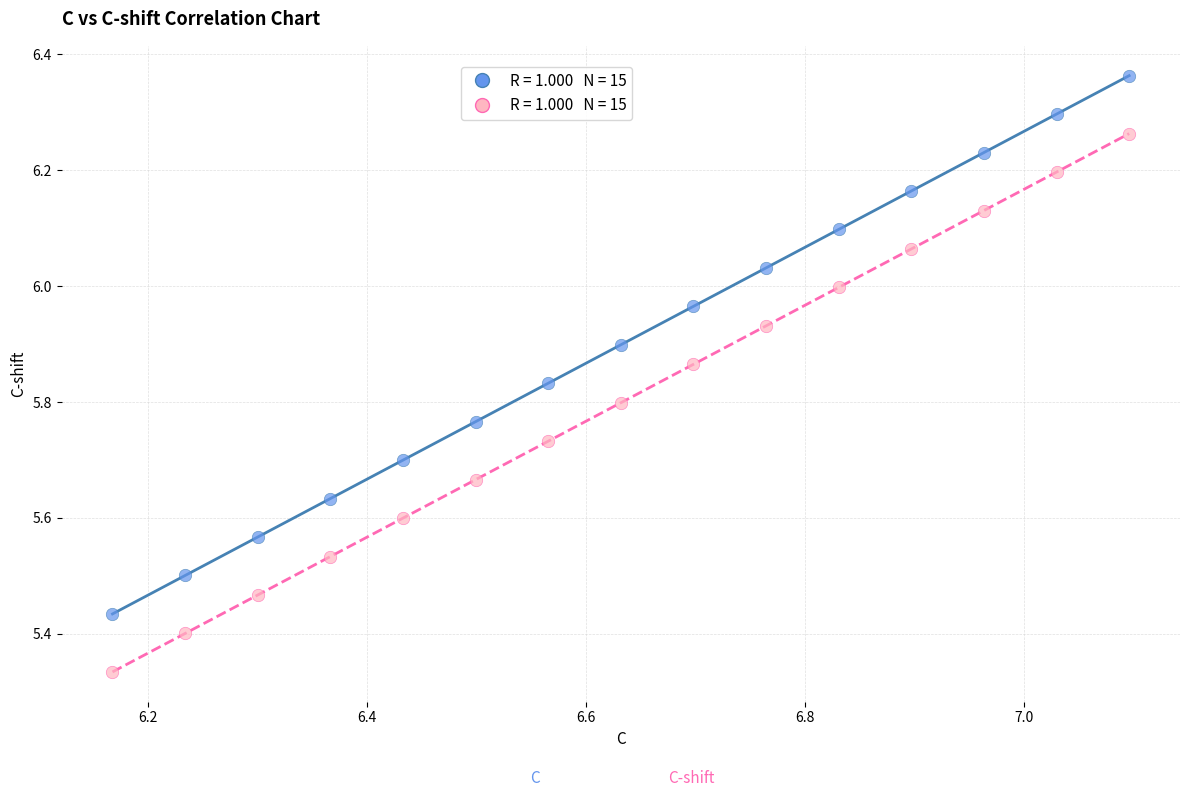

Across all data points, what is the range of X values (max minus min)?

0.9